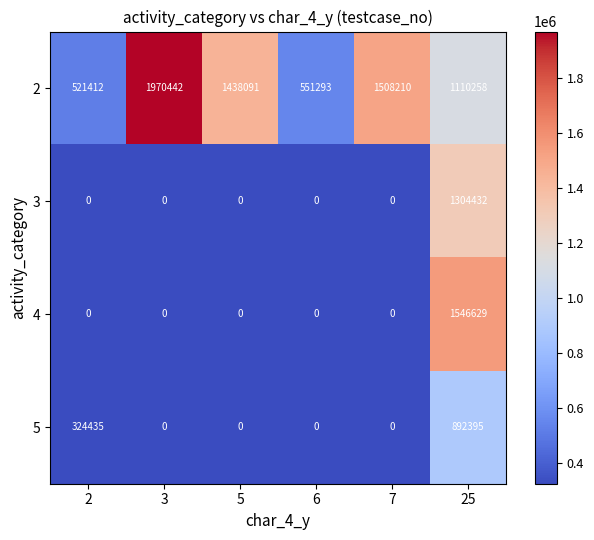

Which series has the largest total across all categories?

2